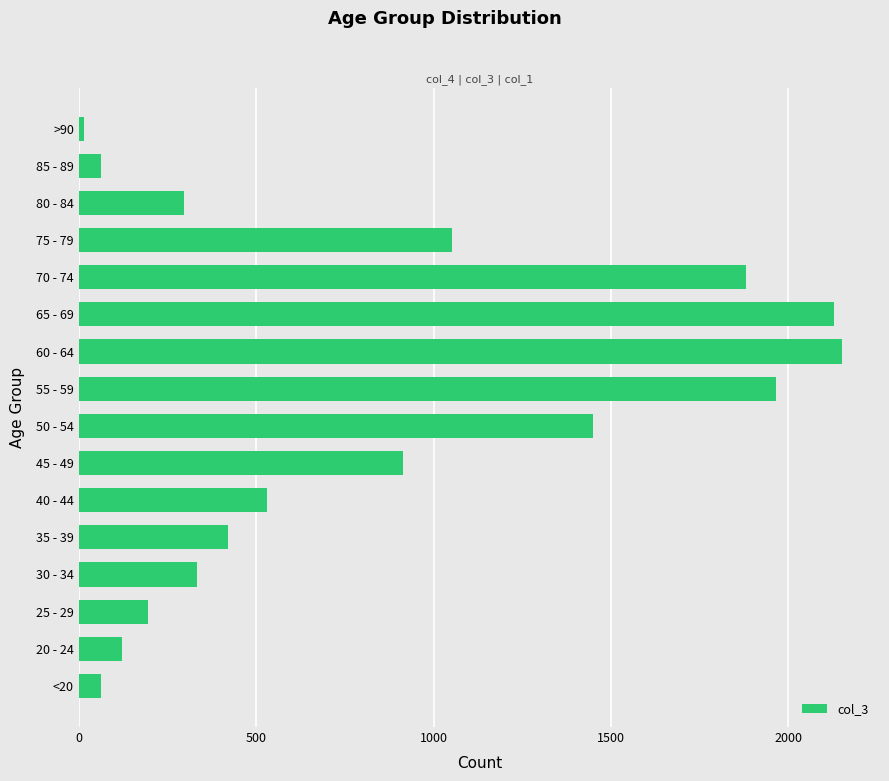

Reading bottom to top, list all the values displayed in this chart.

<20=62	20 - 24=121	25 - 29=196	30 - 34=333	35 - 39=420	40 - 44=530	45 - 49=915	50 - 54=1450	55 - 59=1965	60 - 64=2151	65 - 69=2130	70 - 74=1882	75 - 79=1053	80 - 84=296	85 - 89=62	>90=15